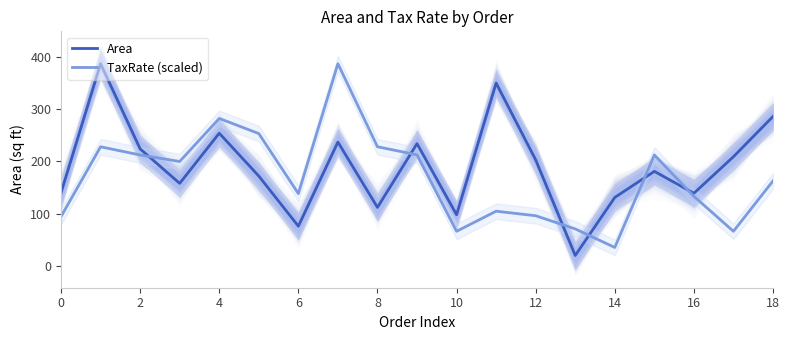

What is the label of the 8th point from the right?

11